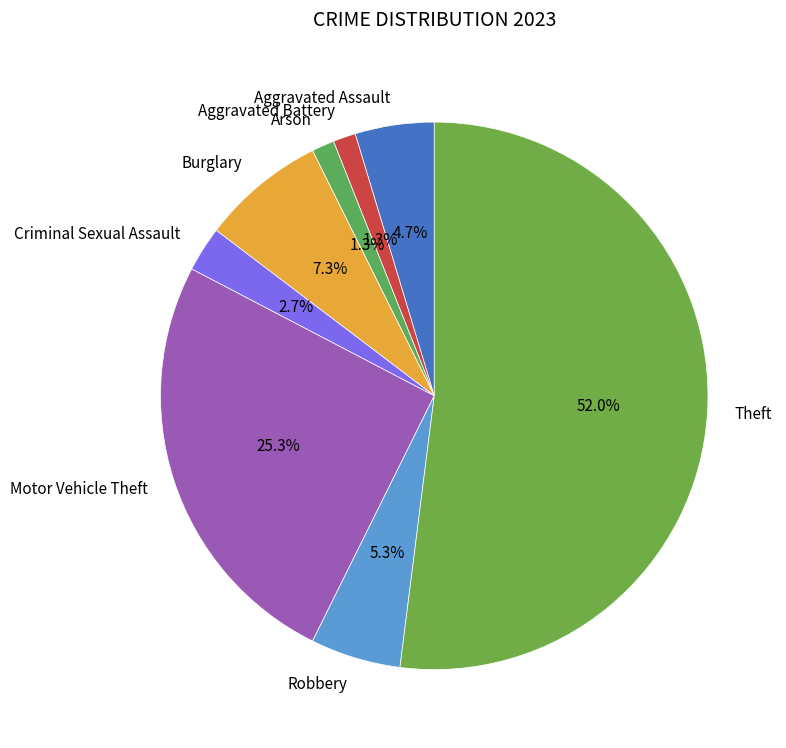

How many segments does this pie chart have?

8